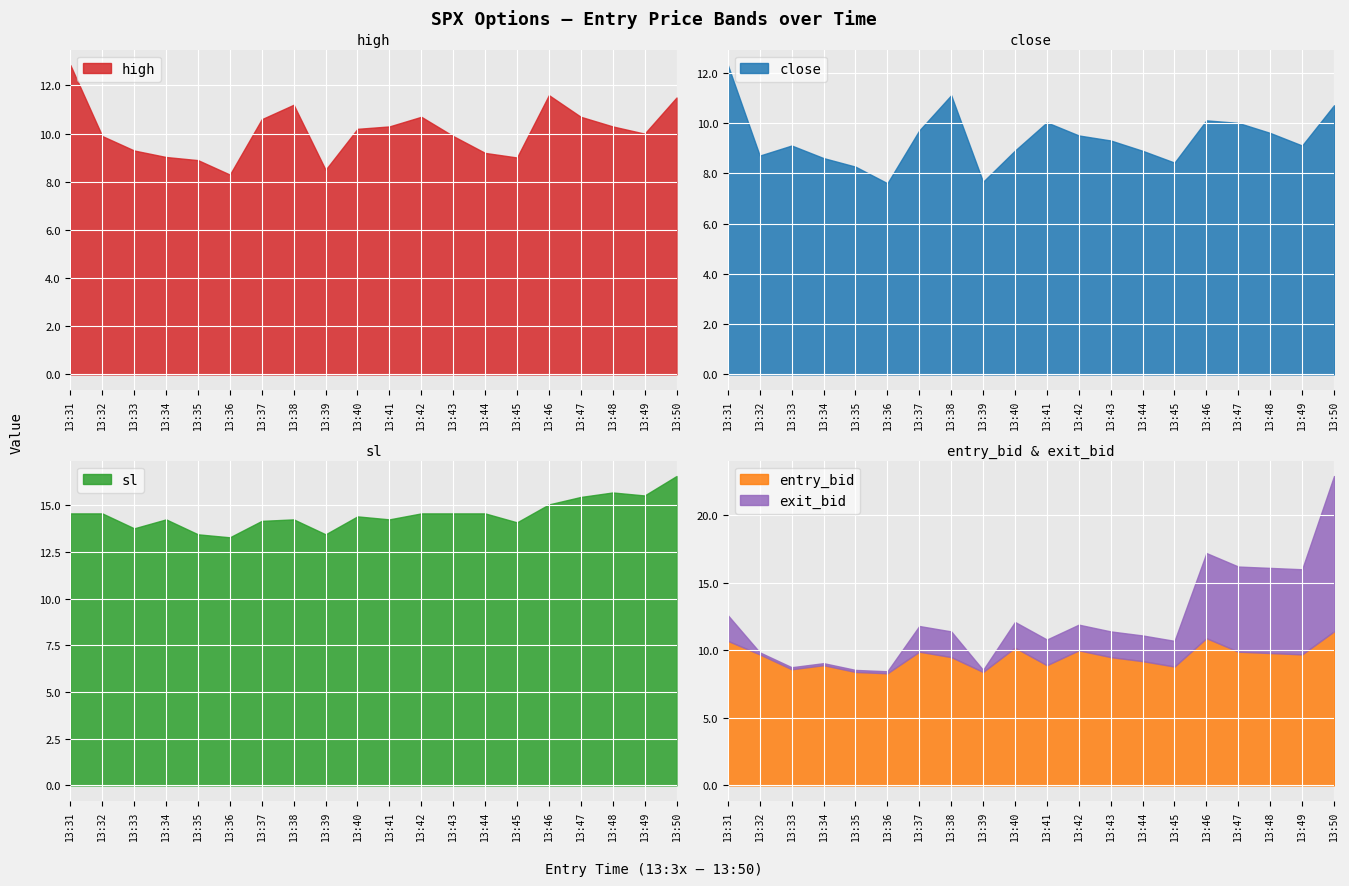

Reading left to right, what are all the values shown in this chart?

high: 12.8	9.9	9.3	9.0	8.9	8.3	10.6	11.2	8.5	10.2	10.3	10.7	9.9	9.2	9.0	11.6	10.7	10.3	10.0	11.5
close: 12.3	8.7	9.1	8.6	8.3	7.6	9.7	11.1	7.7	8.9	10.0	9.5	9.3	8.9	8.4	10.1	10.0	9.6	9.1	10.7
sl: 14.6	14.6	13.8	14.2	13.4	13.3	14.2	14.2	13.4	14.4	14.2	14.6	14.6	14.6	14.1	15.0	15.4	15.7	15.5	16.6
exit_bid: 1.9	0.1	0.1	0.1	0.1	0.1	1.9	1.9	0.1	1.9	1.9	1.9	1.9	1.9	1.9	6.3	6.3	6.3	6.3	11.5
entry_bid: 10.7	9.7	8.6	8.9	8.4	8.3	9.9	9.5	8.4	10.2	8.9	10.0	9.5	9.2	8.8	10.9	9.9	9.8	9.7	11.4